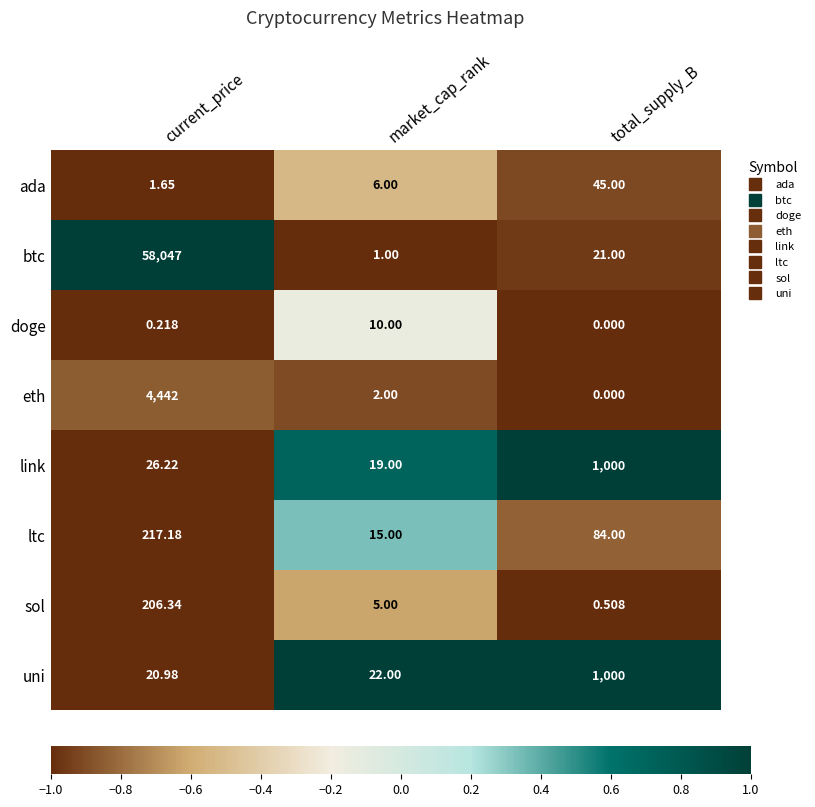

Rank the series at market_cap_rank from lowest to highest value.

btc, eth, sol, ada, doge, ltc, link, uni